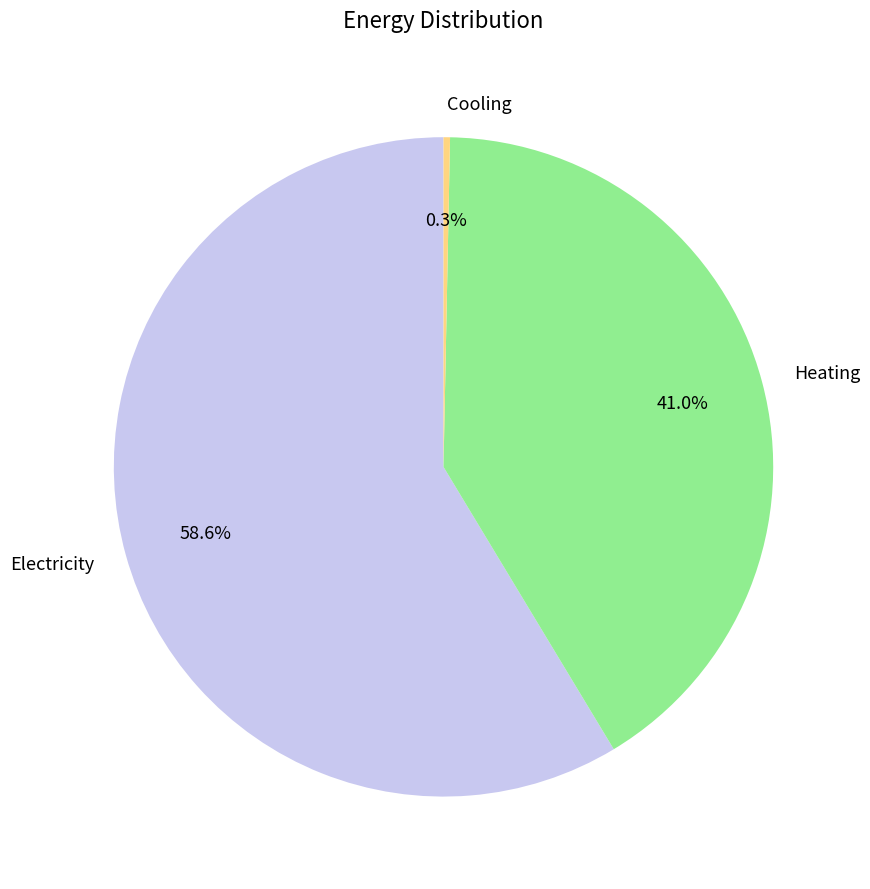

Is it true that Electricity is 59% of the pie?

True